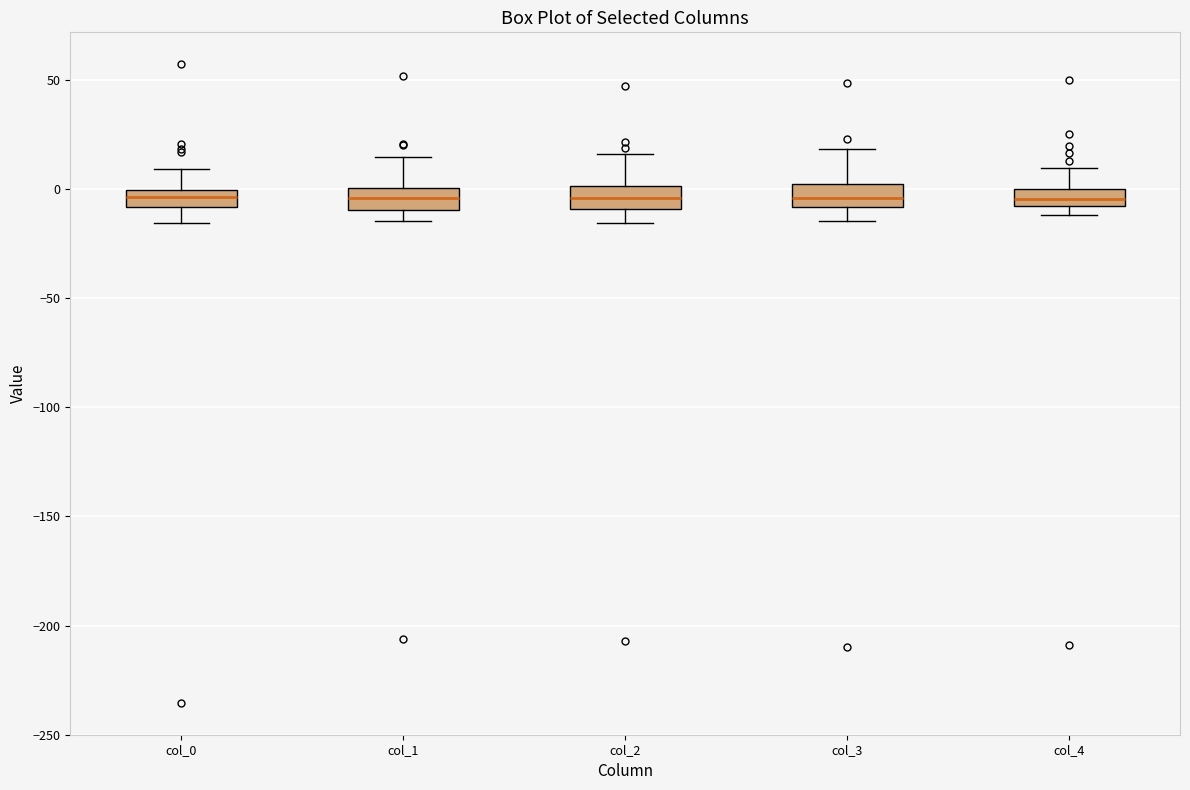

Reading left to right, read every box against the y-axis: the position of its median line, the range the box covers, and the ends of its whiskers. The values are not printed on the chart, so give them approximately, as read against the axis.

col_0: median -5, box -10 to 0, whiskers -15 to 10
col_1: median -5, box -10 to 0, whiskers -15 to 15
col_2: median -5, box -10 to 0, whiskers -15 to 15
col_3: median -5, box -10 to 0, whiskers -15 to 20
col_4: median -5, box -10 to 0, whiskers -10 (just below the box's lower edge) to 10